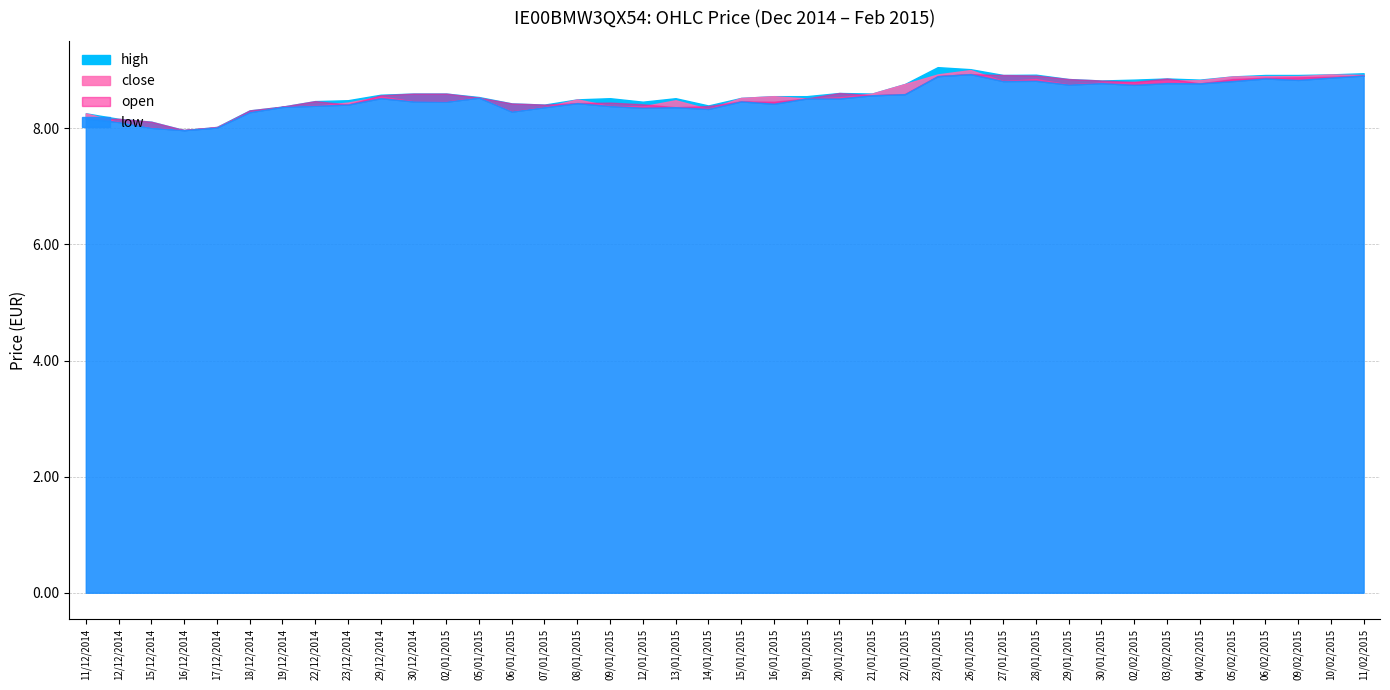

What is the lowest value of the close series?

8.0